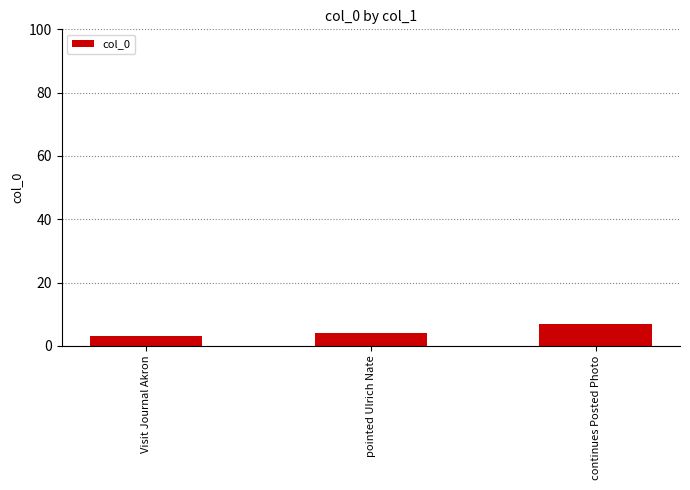

How many categories are shown in the chart?

3